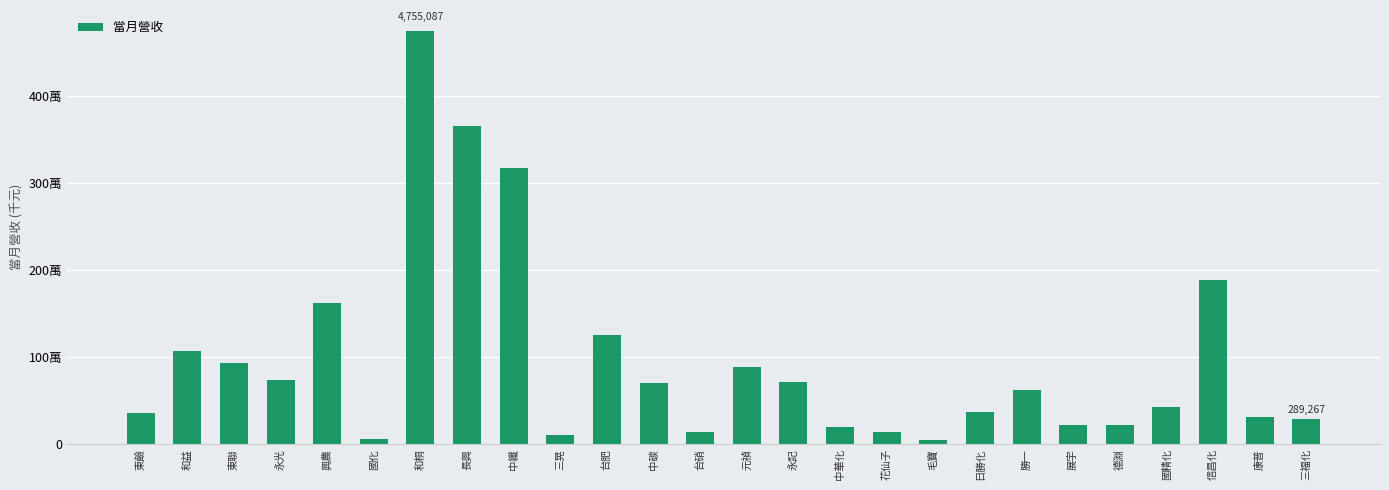

Reading right to left, transcribe all the data shown in this chart.

三福化=289267	康普=305921	信昌化=1883835	國精化=430572	德淵=215798	展宇=216482	勝一=624577	日勝化=372547	毛寶=43865	花仙子=141346	中華化=191521	永記=710387	元禎=890499	台硝=135644	中碳=706794	台肥=1254434	三晃=107412	中纖=3178871	長興=3663257	和桐=4755087	國化=63194	興農=1618040	永光=738497	東聯=928266	和益=1072378	東鹼=352585